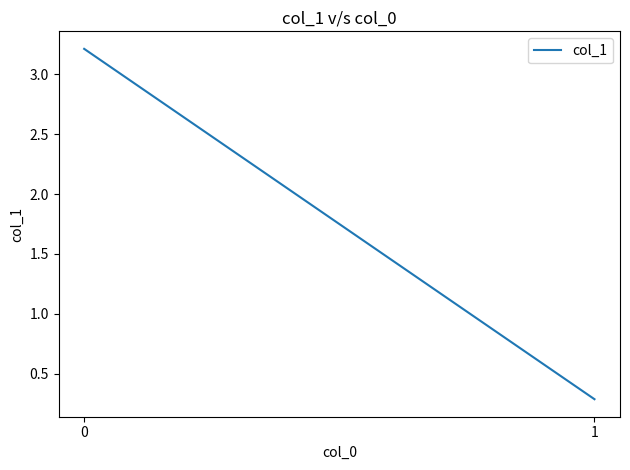

What is the change in value from 0 to 1?

-2.9